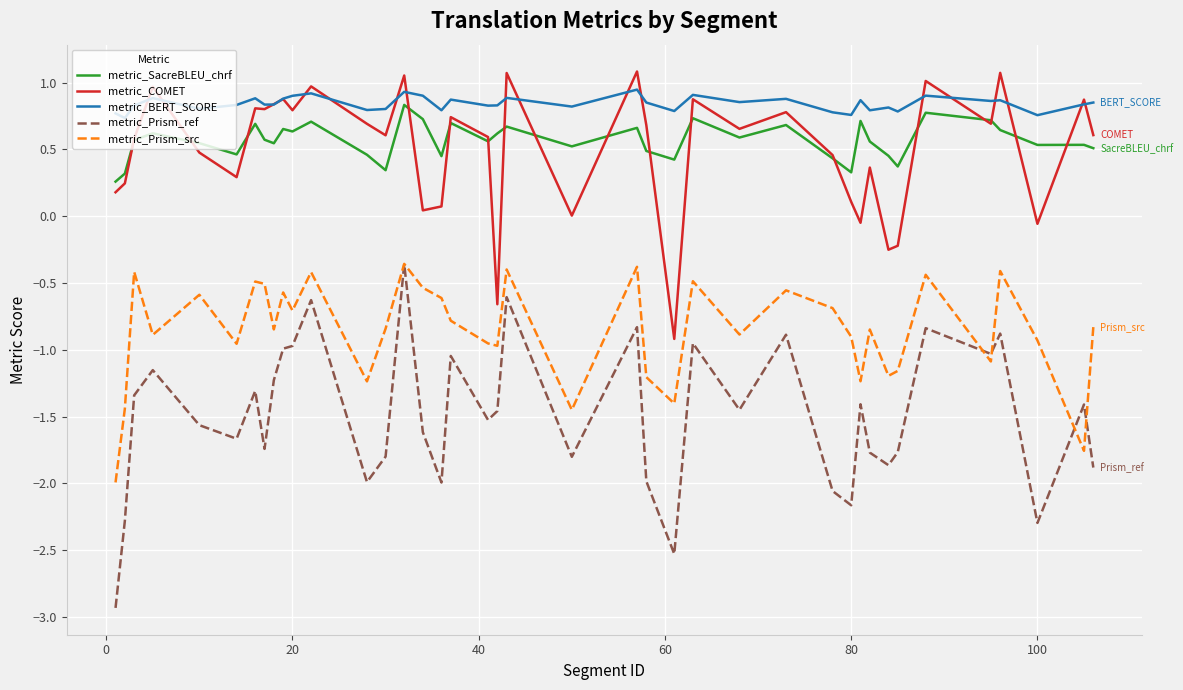

What is the highest value of the metric_SacreBLEU_chrf series?

0.8